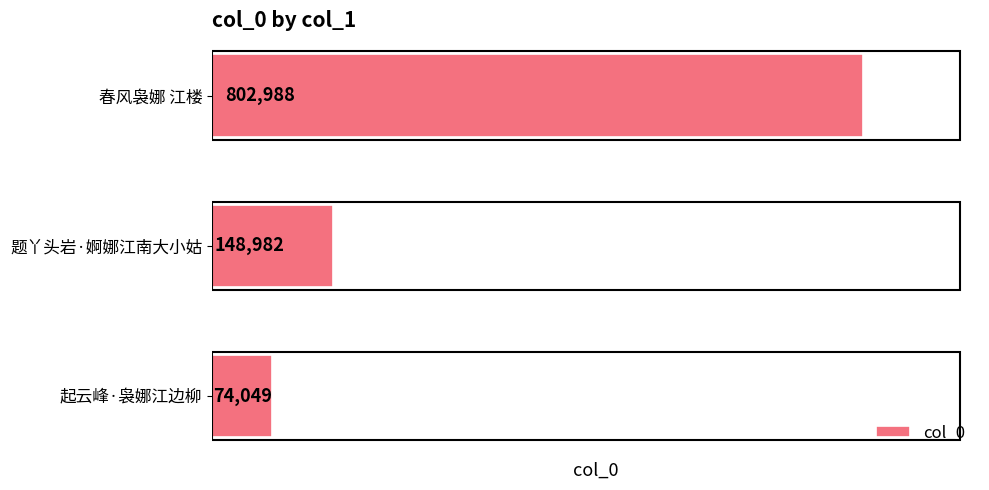

Reading bottom to top, transcribe all the data shown in this chart.

起云峰·袅娜江边柳=74049	题丫头岩·婀娜江南大小姑=148982	春风袅娜 江楼=802988